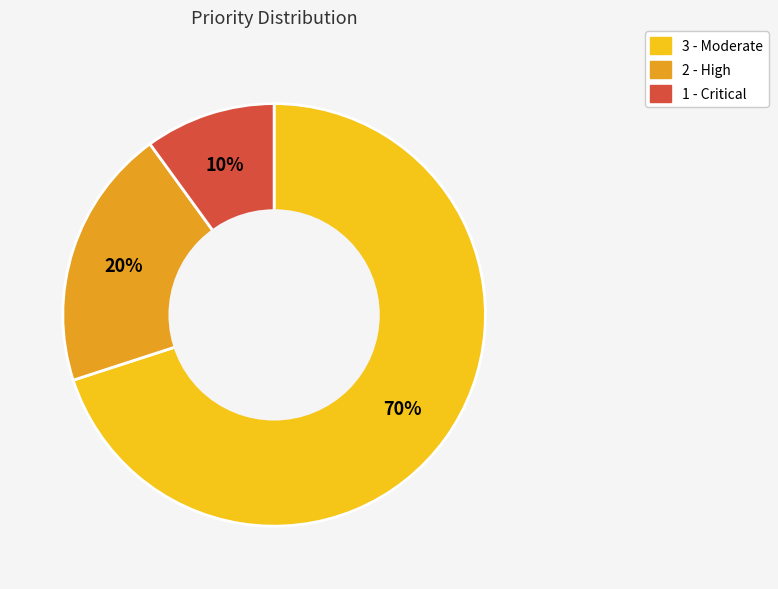

Approximately how many times larger is the value at 1 - Critical compared to 3 - Moderate?

0.1